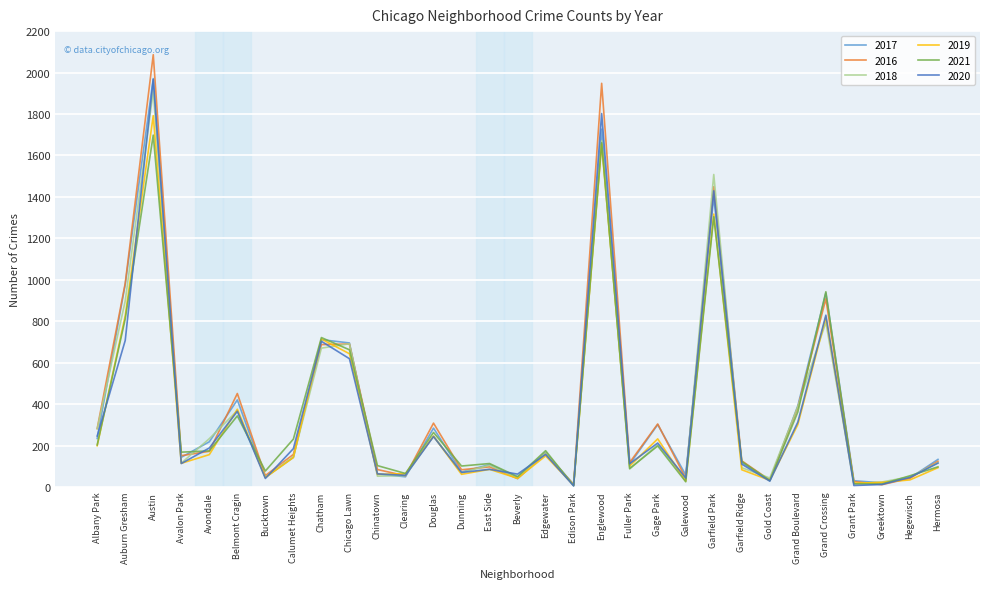

Which category has the highest value in the 2018 series?

Austin